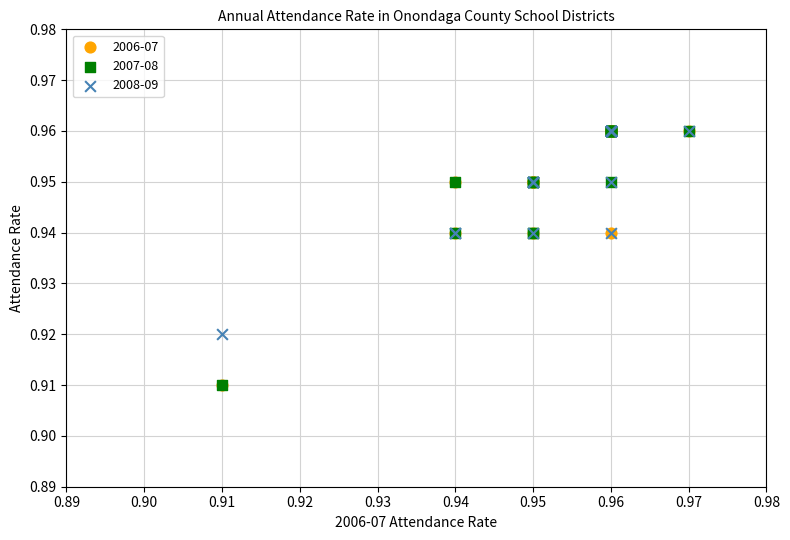

What are all the series names shown in the legend?

2006-07, 2007-08, 2008-09